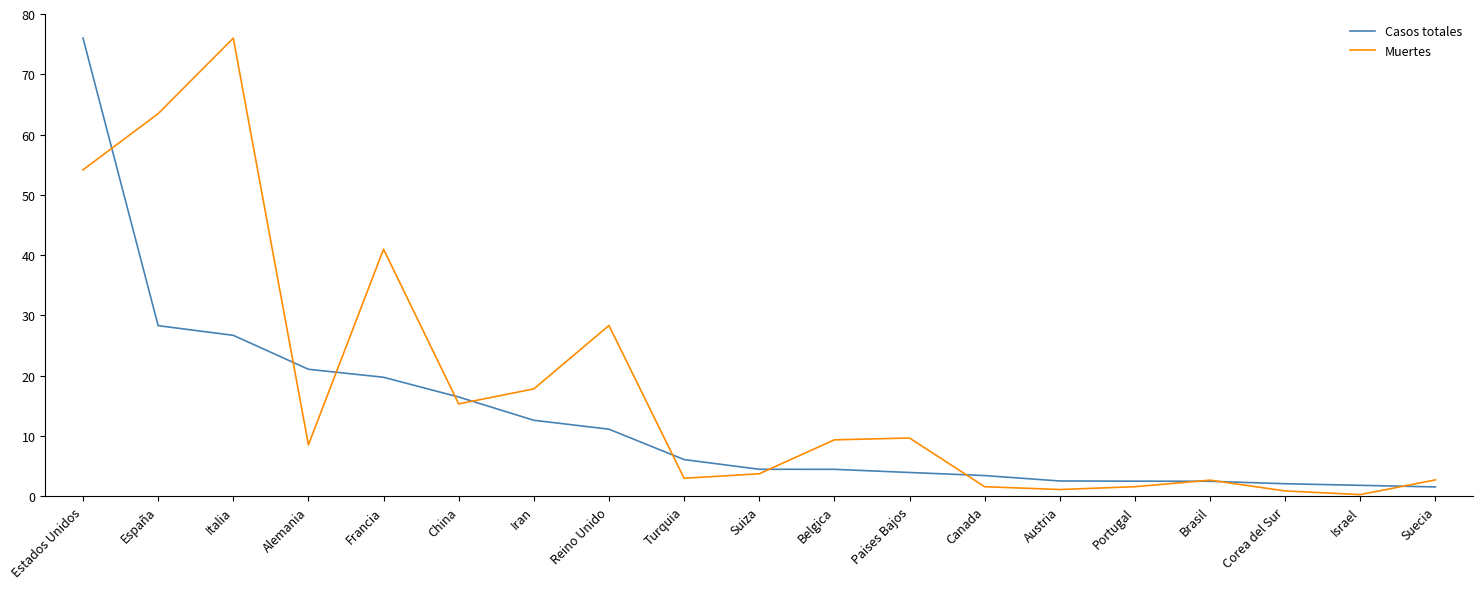

At which label does Muertes reach its peak?

Italia